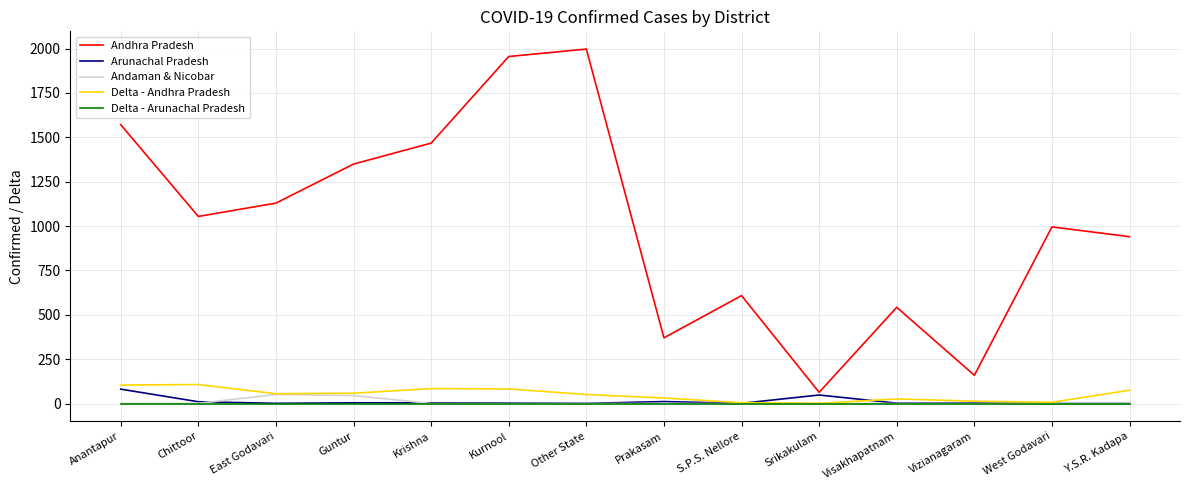

True or false: Delta - Andhra Pradesh and Andhra Pradesh cross at least once.

False